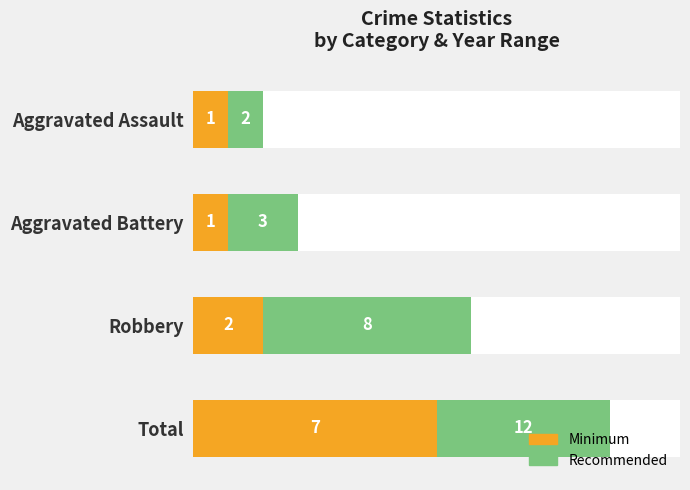

Are the bars grouped side by side (vs. stacked)?

No